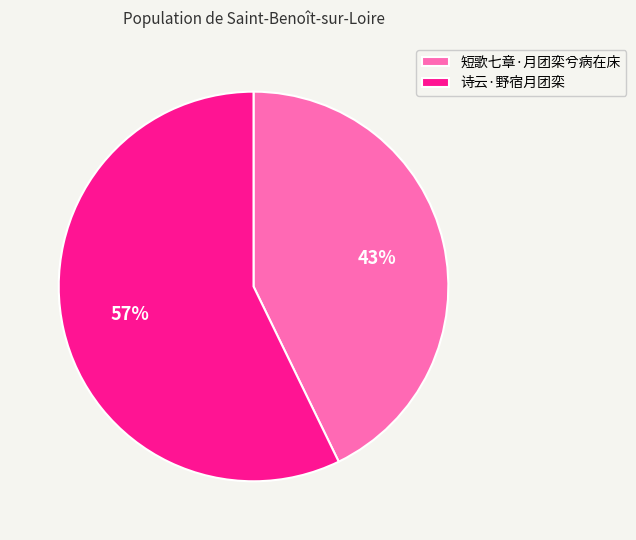

Rank the categories by value from lowest to highest.

短歌七章·月团栾兮病在床, 诗云·野宿月团栾